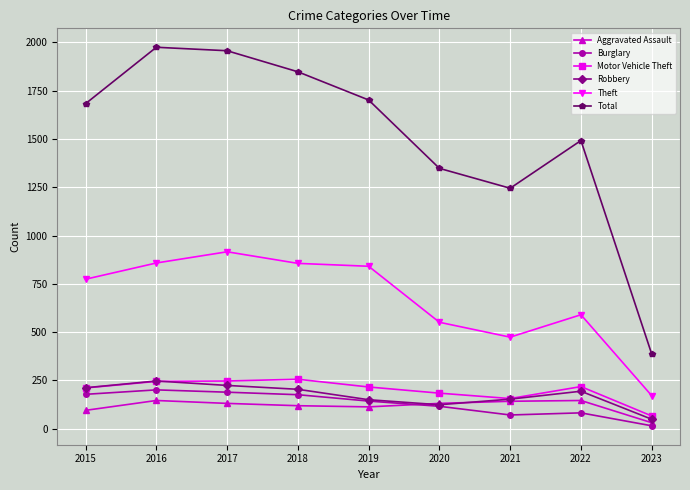

What is the difference between the Aggravated Assault values at 2019 and 2016?

33